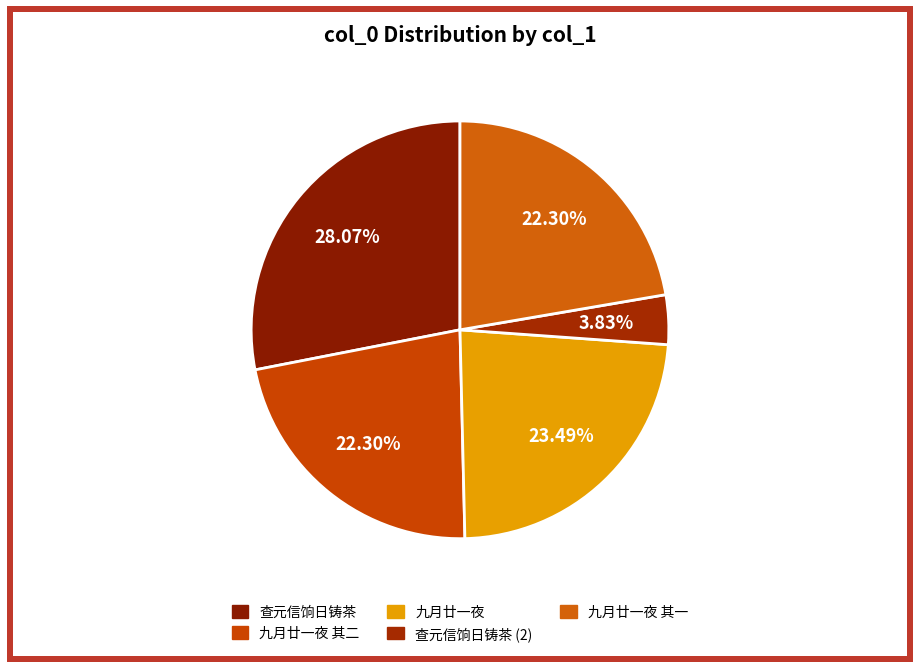

To the nearest percent, what is the average slice percentage?

20%